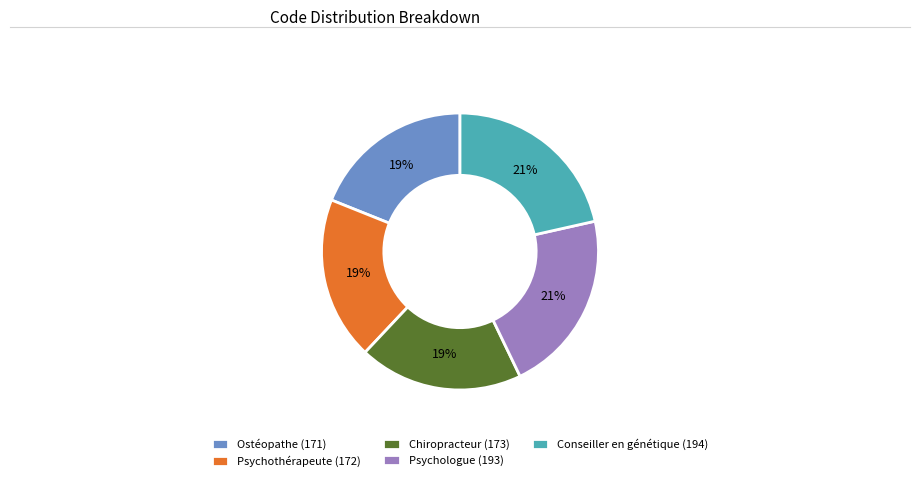

To the nearest percent, what is the average slice percentage?

20%